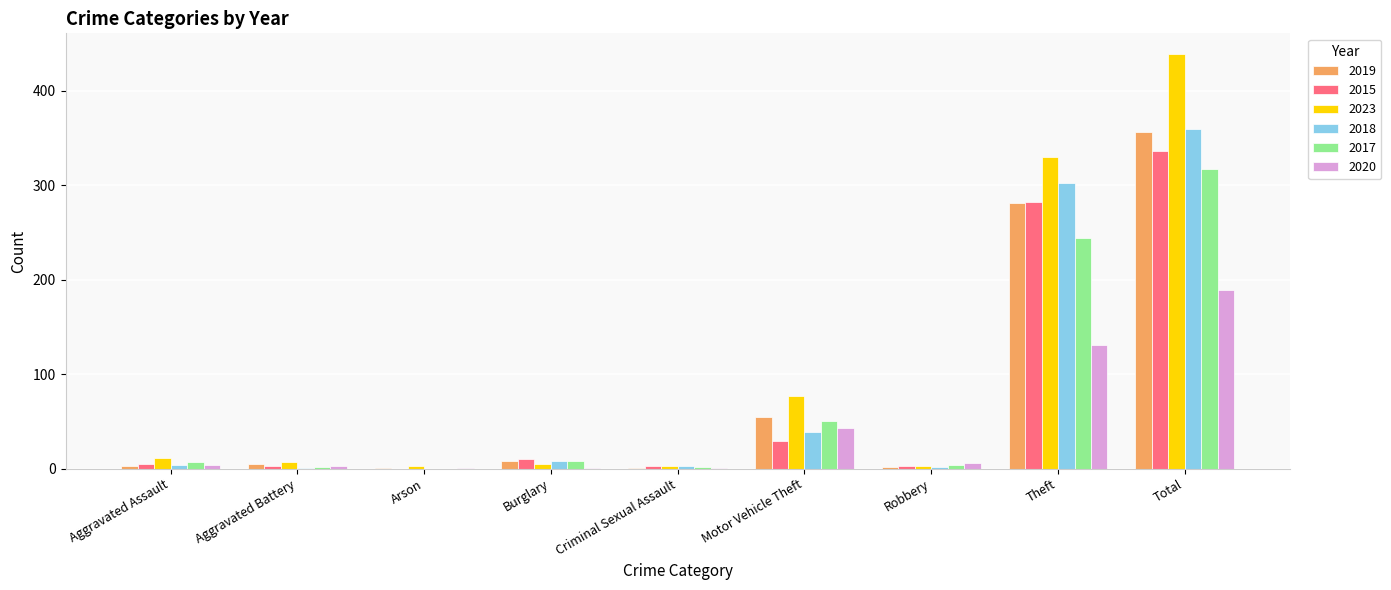

At which category is the sum across all series the highest?

Total